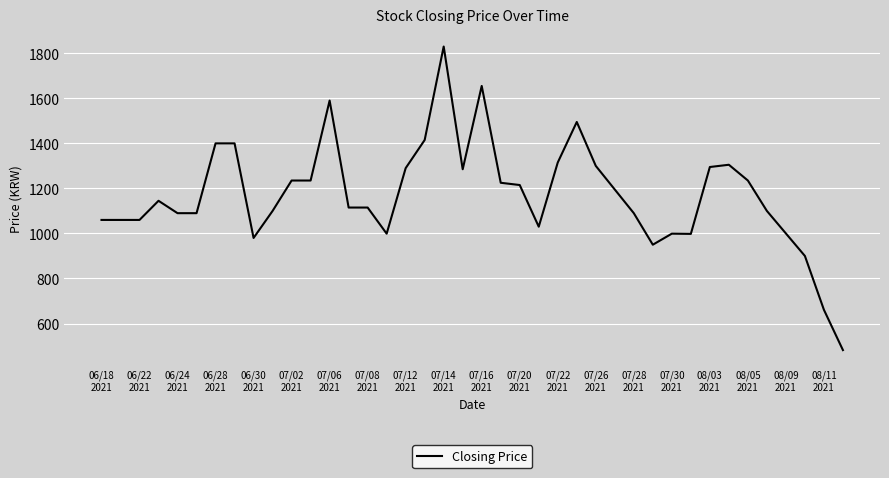

What is the smallest value displayed?

482